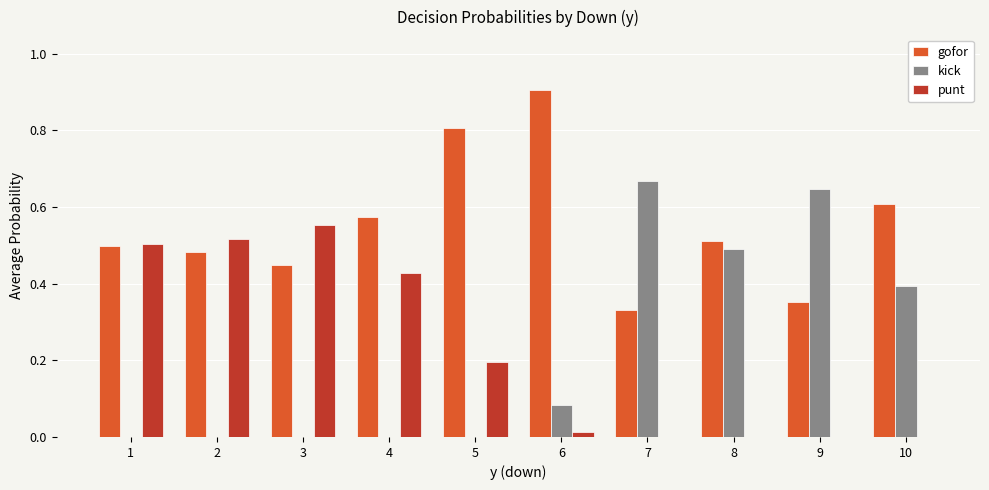

Are the bars horizontal?

No